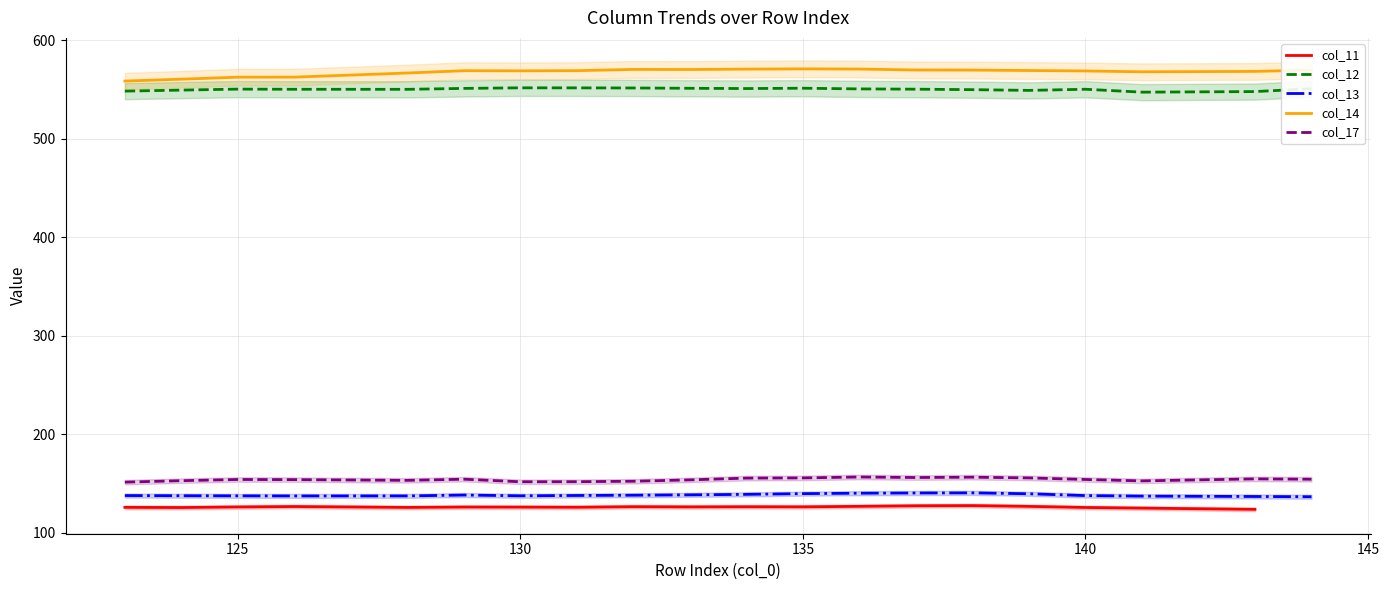

How many values in the col_13 series exceed 137?

18